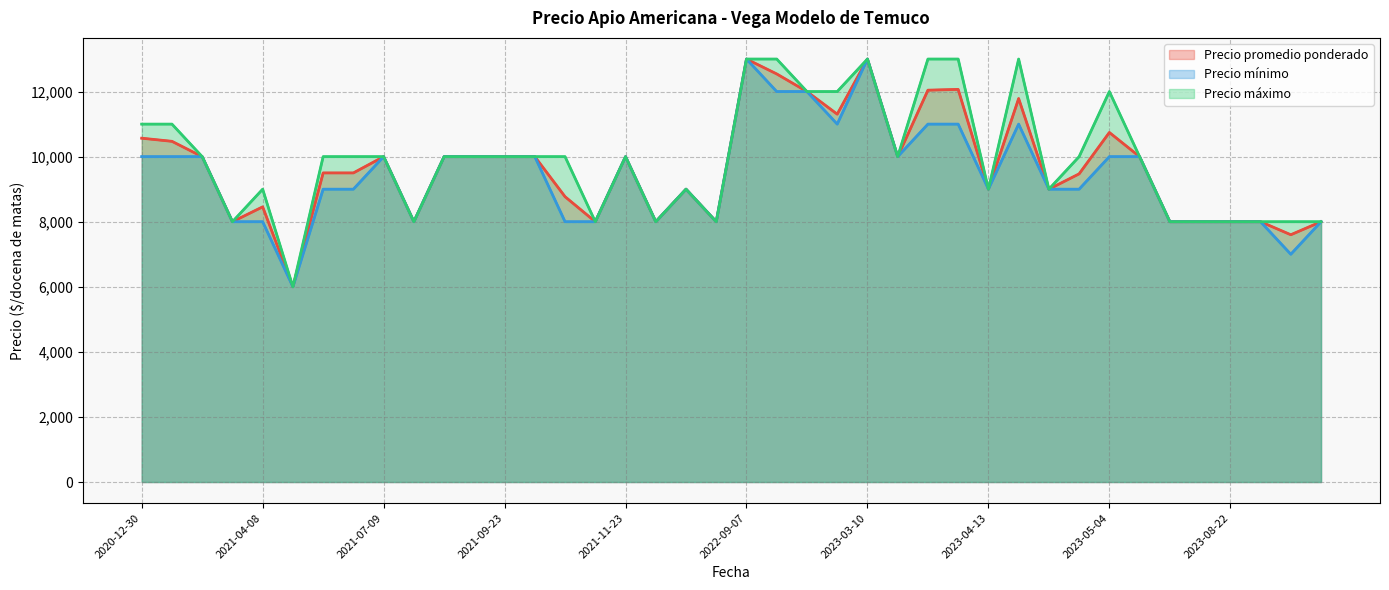

At which category is the sum across all series the highest?

2022-09-07